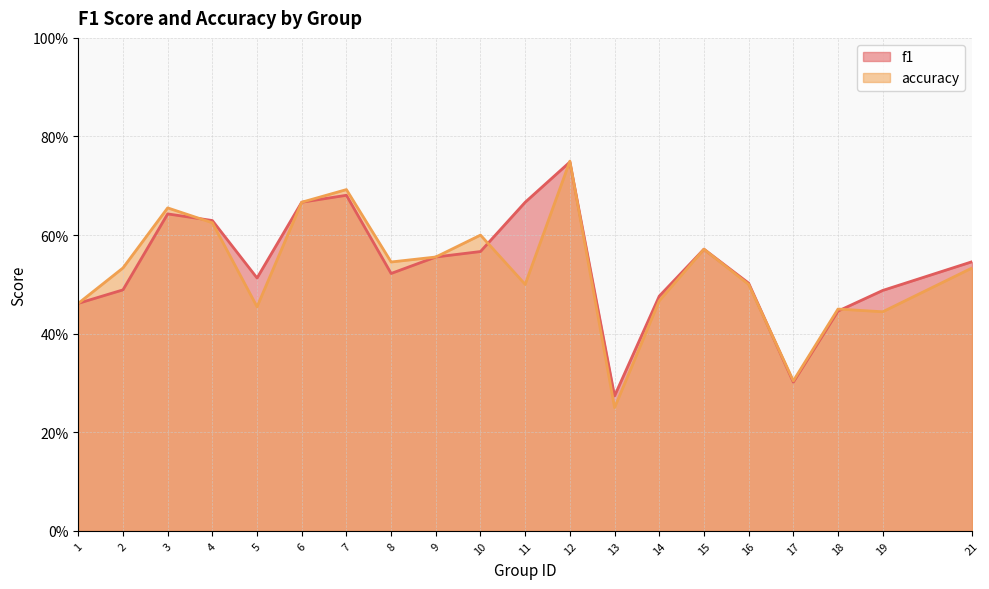

What is the sum of the f1 values at 19 and 9?

1.0